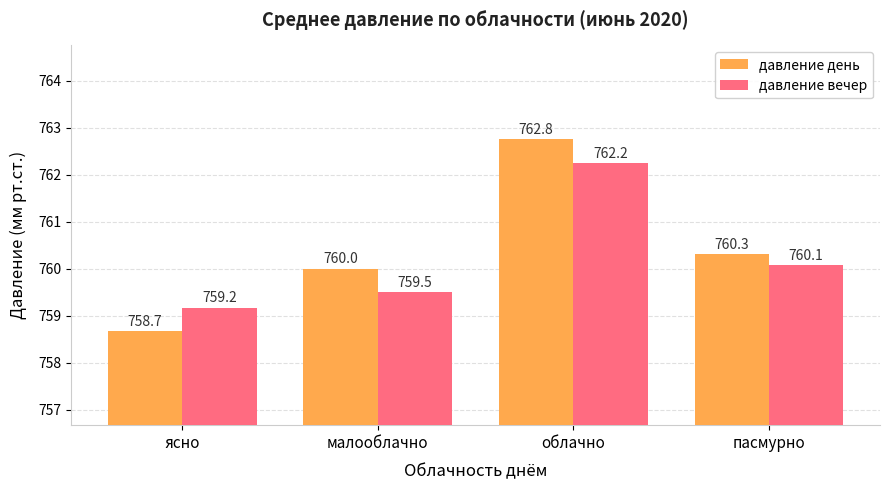

What is the difference between the second highest and second lowest values in the давление вечер series?

0.6